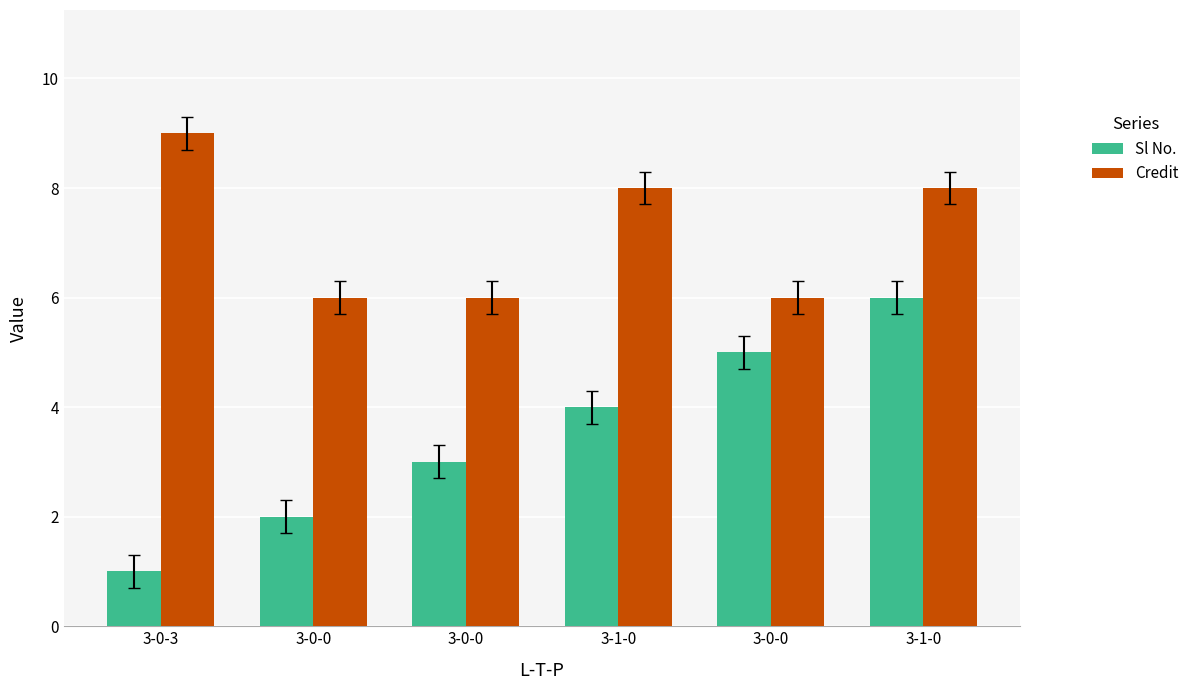

The Sl No. series shows 10 at 3-1-0. True or false?

False